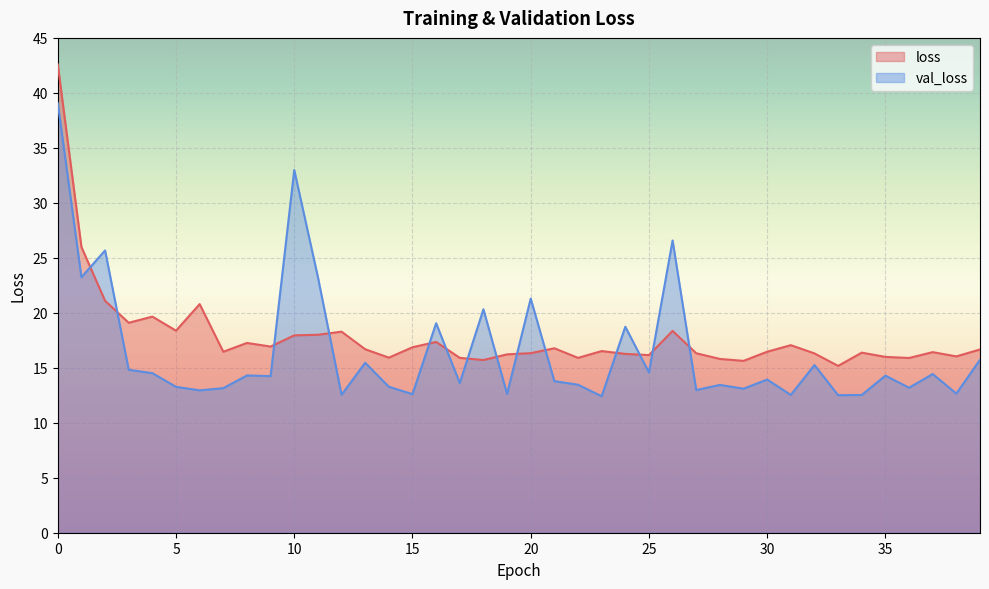

Reading left to right, list all the values displayed in this chart.

loss: 42.6	26.0	21.1	19.1	19.7	18.4	20.8	16.5	17.3	16.9	17.9	18.0	18.3	16.7	15.9	16.9	17.3	15.9	15.7	16.2	16.3	16.8	15.9	16.5	16.3	16.2	18.4	16.3	15.8	15.6	16.5	17.1	16.3	15.2	16.4	16.0	15.9	16.4	16.0	16.7
val_loss: 39.1	23.2	25.7	14.8	14.5	13.3	12.9	13.1	14.3	14.2	33.0	23.3	12.5	15.5	13.3	12.6	19.1	13.6	20.3	12.6	21.3	13.8	13.5	12.4	18.7	14.6	26.6	13.0	13.4	13.1	13.9	12.5	15.3	12.5	12.5	14.3	13.2	14.4	12.7	15.7